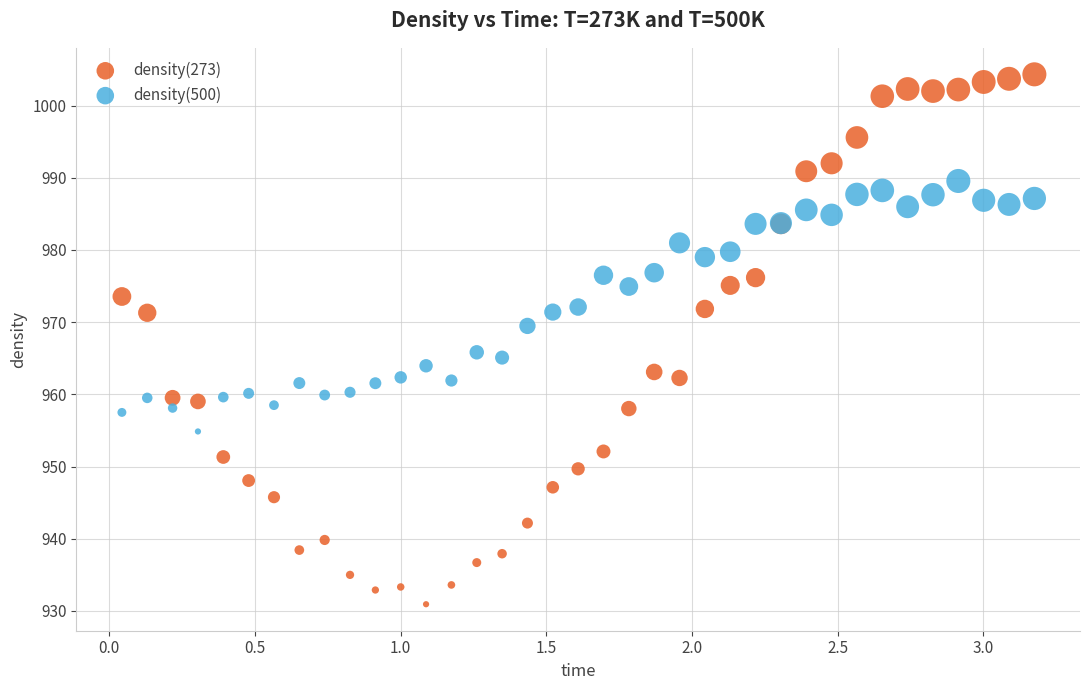

Which series reaches the maximum Y coordinate?

density(273)